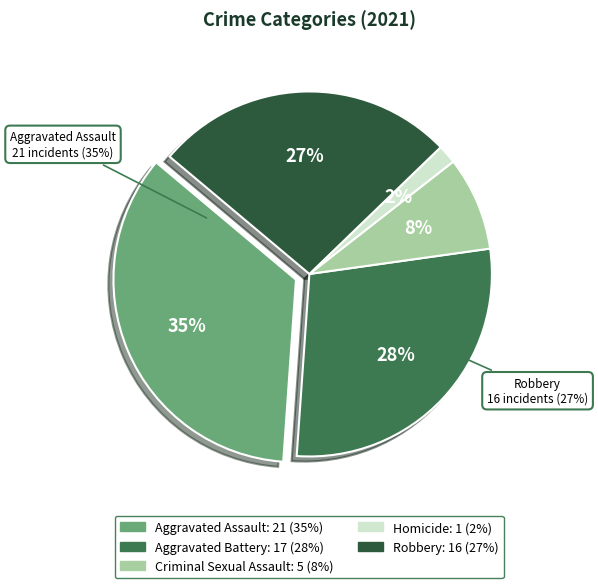

Which has a higher value, Robbery or Aggravated Assault?

Aggravated Assault